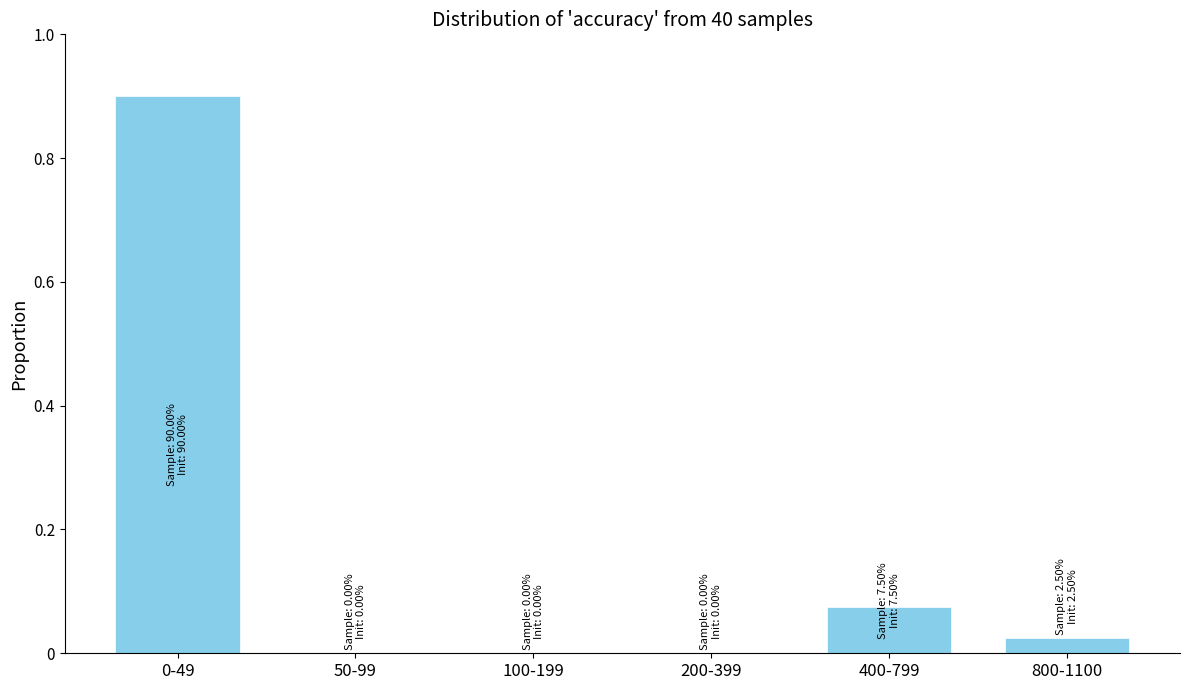

Between 50-99 and 800-1100, which is larger?

800-1100